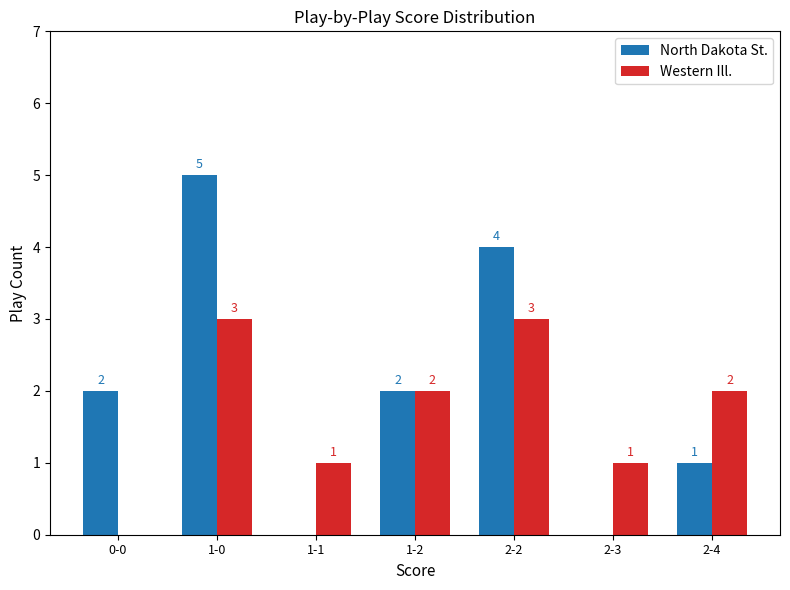

Which series changed the most between 1-2 and 2-2?

North Dakota St.